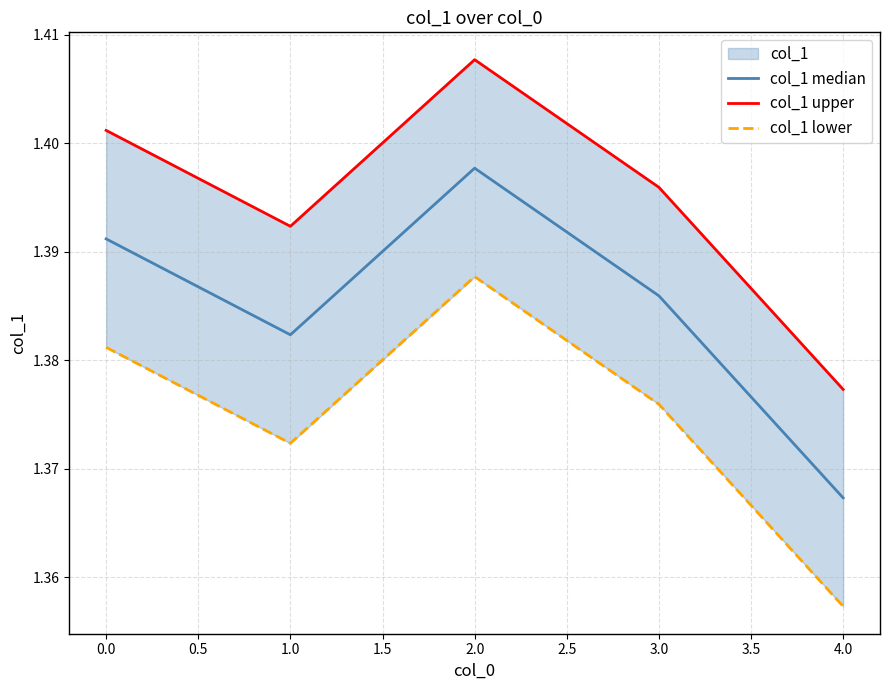

Where is col_1 median nearest to the value 1?

4.0